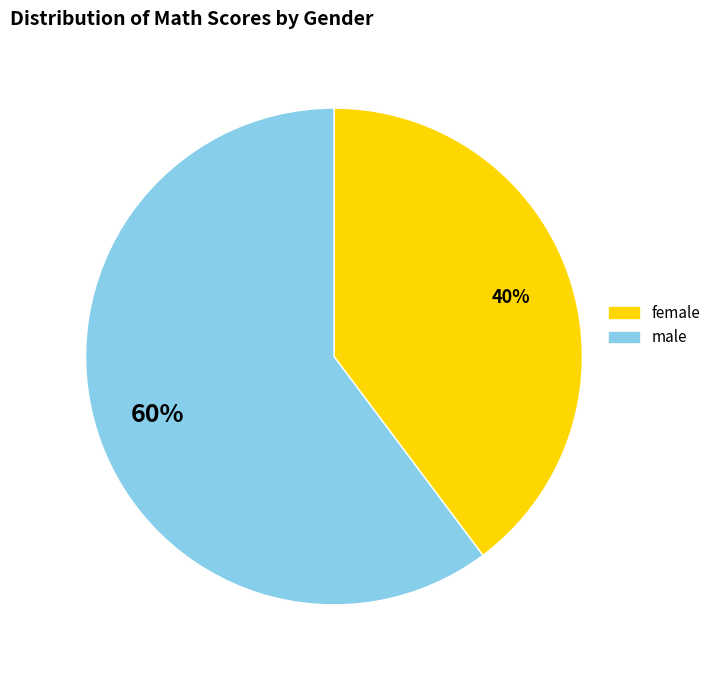

Do female and male together represent more than half of the pie?

Yes